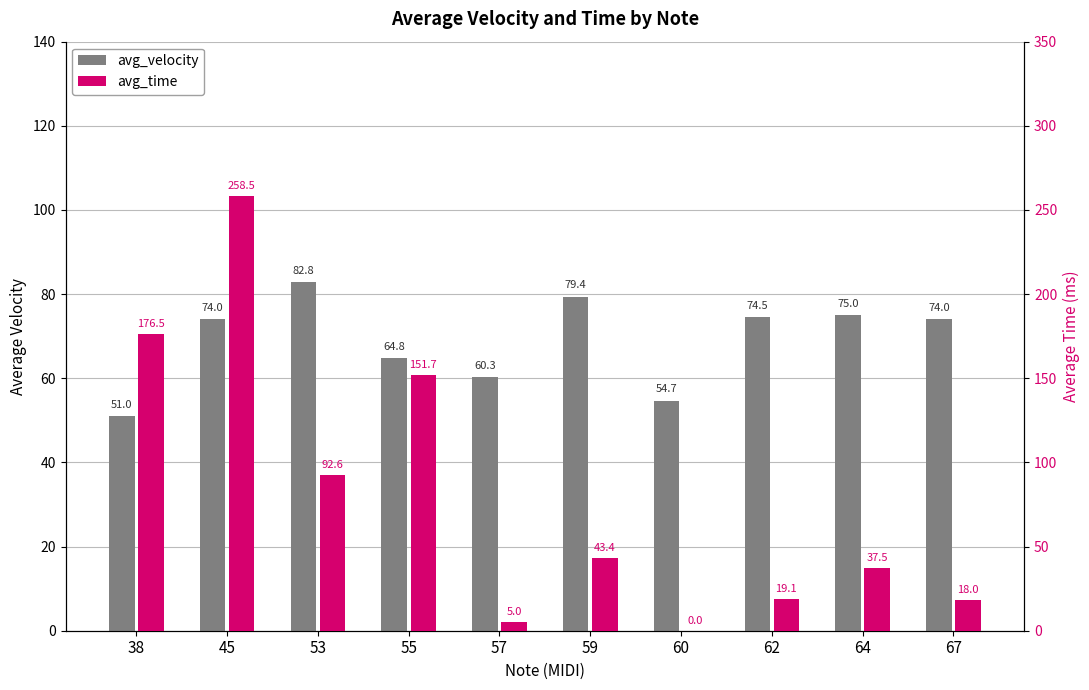

Rank the categories by avg_time value from highest to lowest.

45, 38, 55, 53, 59, 64, 62, 67, 57, 60